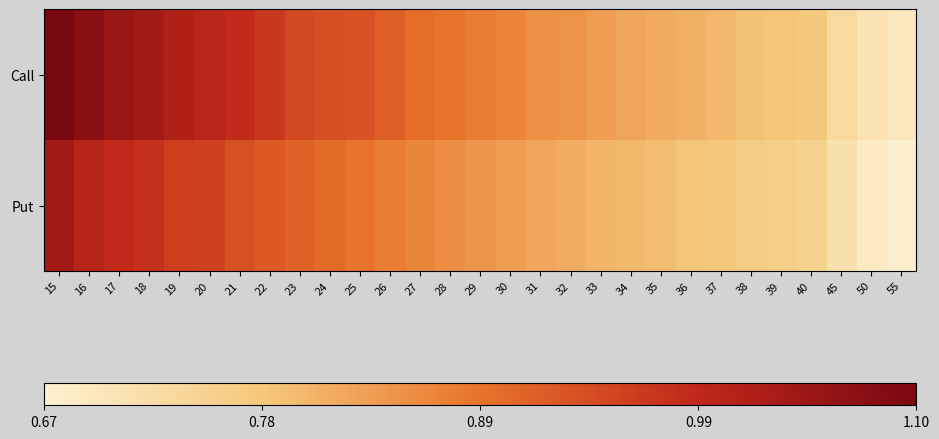

Which series has the widest spread of values?

Call